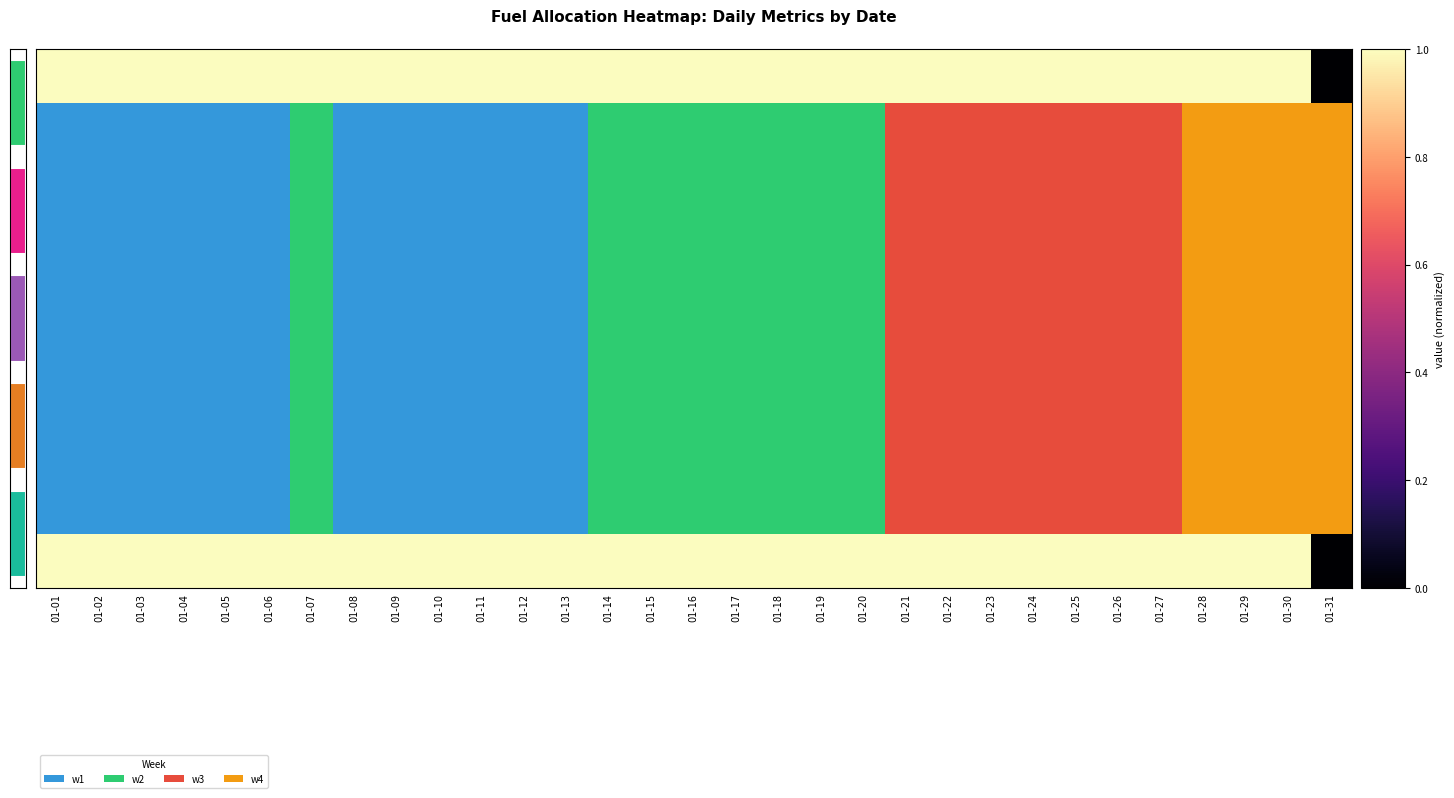

Which category has the highest value across all series?

01-01